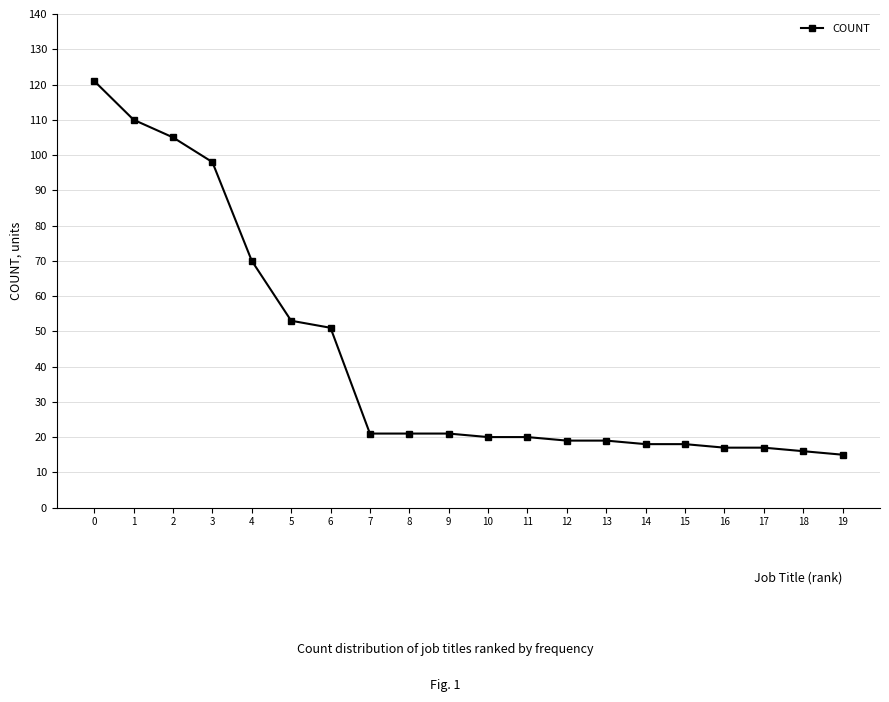

What is the greatest value displayed?

121